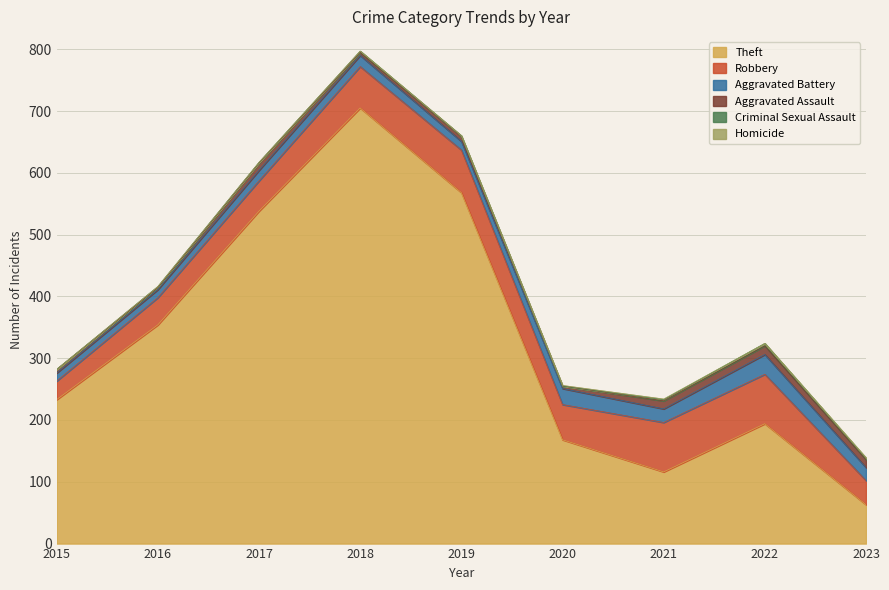

True or false: Theft and Criminal Sexual Assault cross at least once.

False